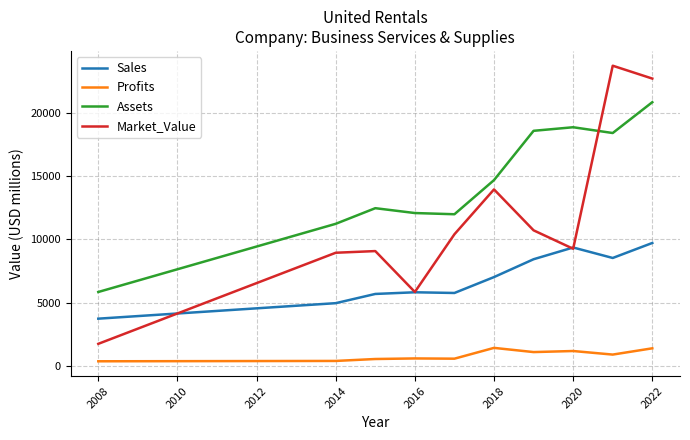

List the series in order of their peak value, highest first.

Market_Value, Assets, Sales, Profits